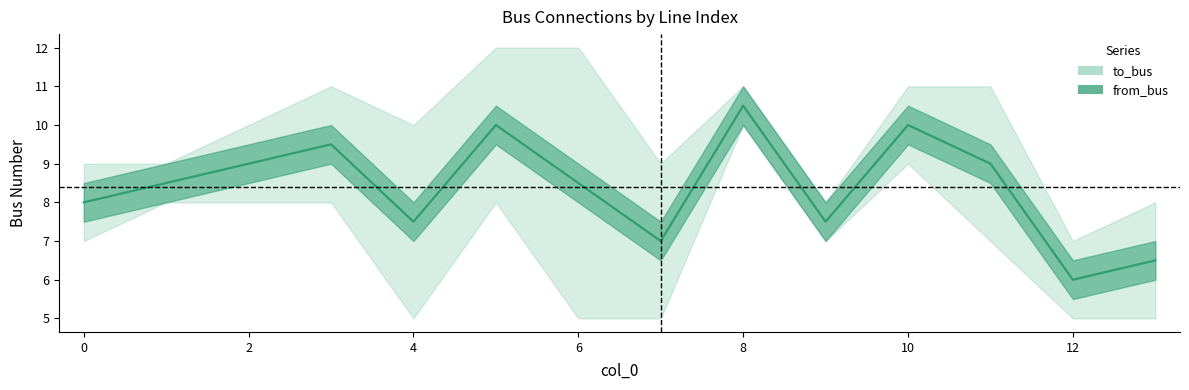

At 4, list the series in order from smallest to largest.

to_bus, from_bus